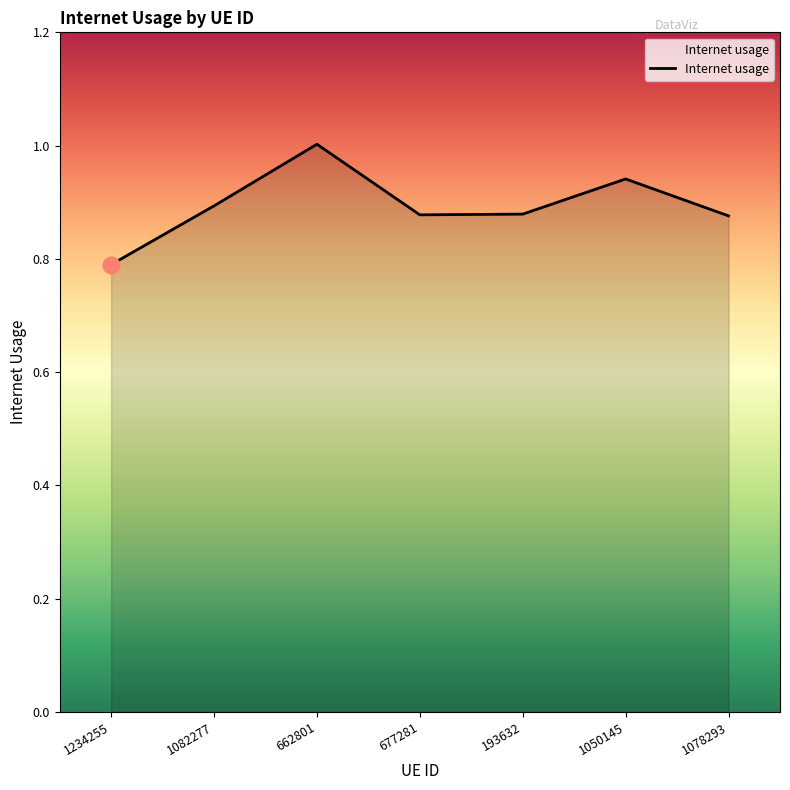

What position from the left is 1234255?

1